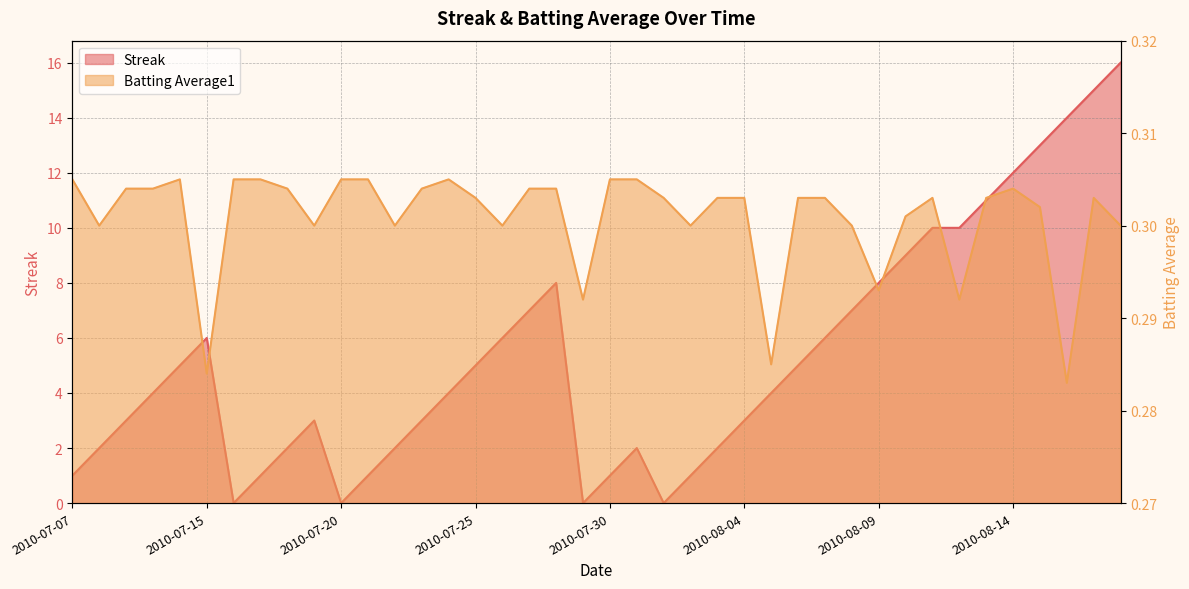

Where do Batting Average1 and Streak first cross each other?

2010-07-15 and 2010-07-16